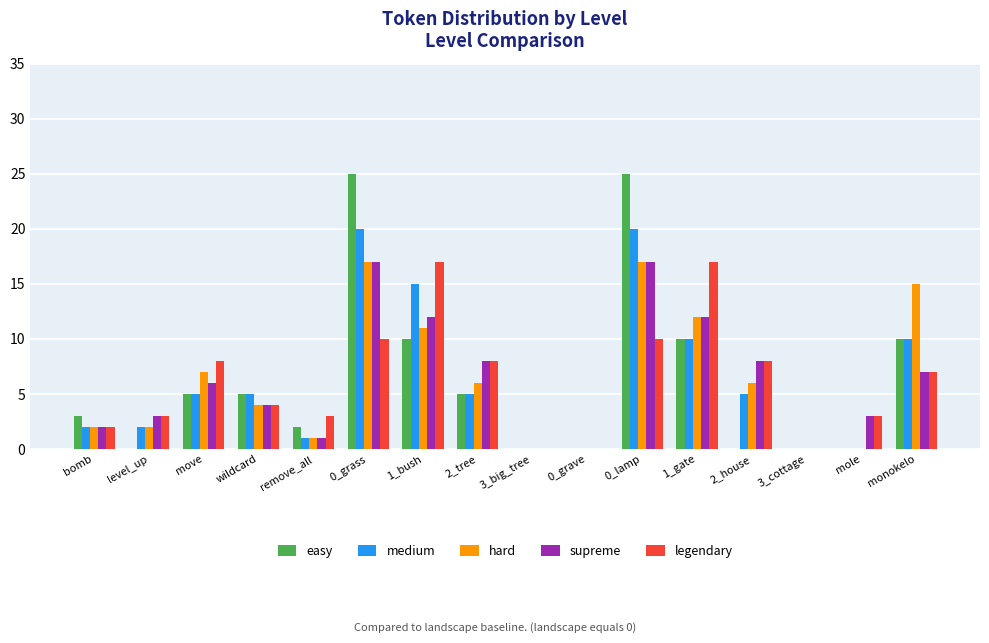

The value of supreme at 2_tree is 4. True or false?

False